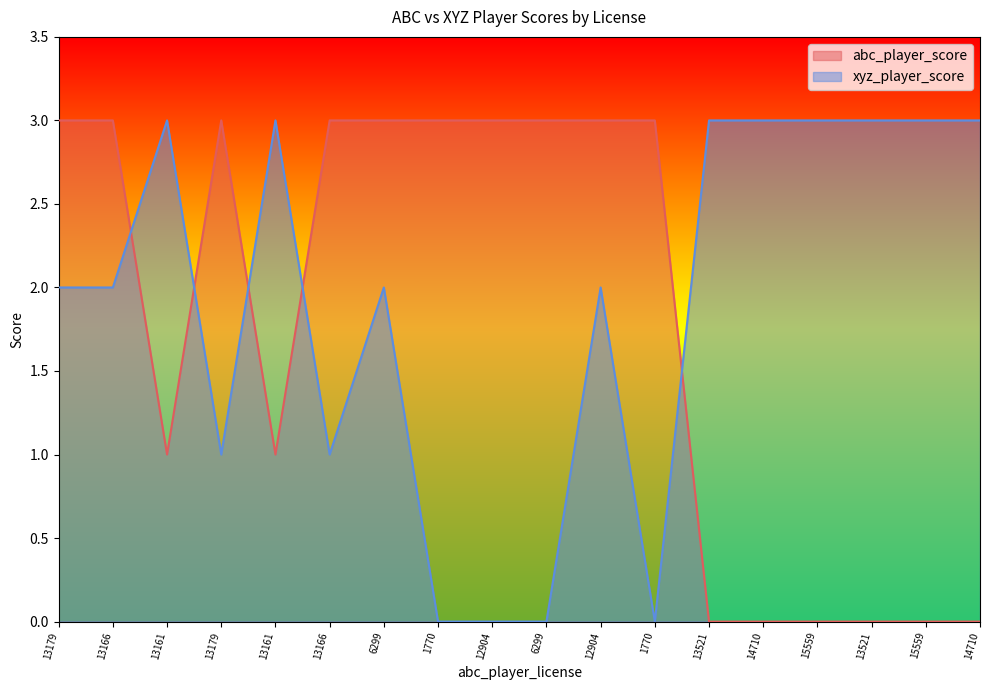

What is the sum of all xyz_player_score values?

34